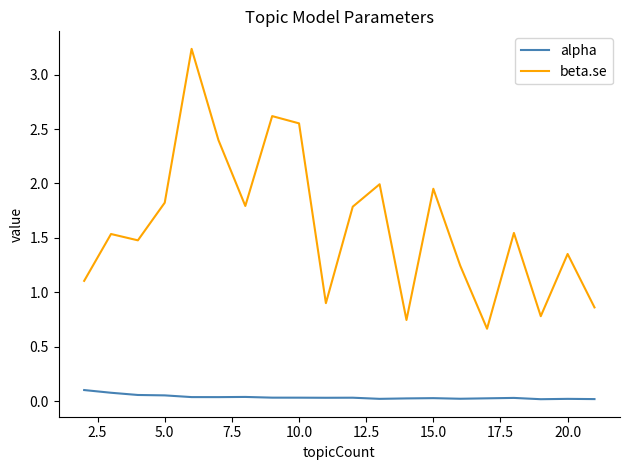

How many values in the beta.se series exceed 1?

15